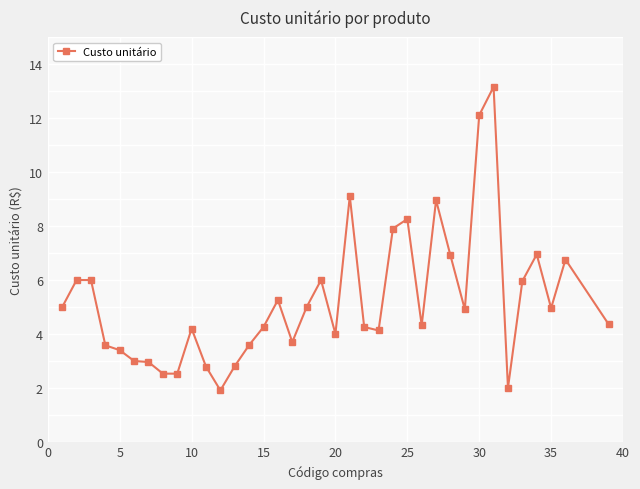

What is the sum of all values?

193.2